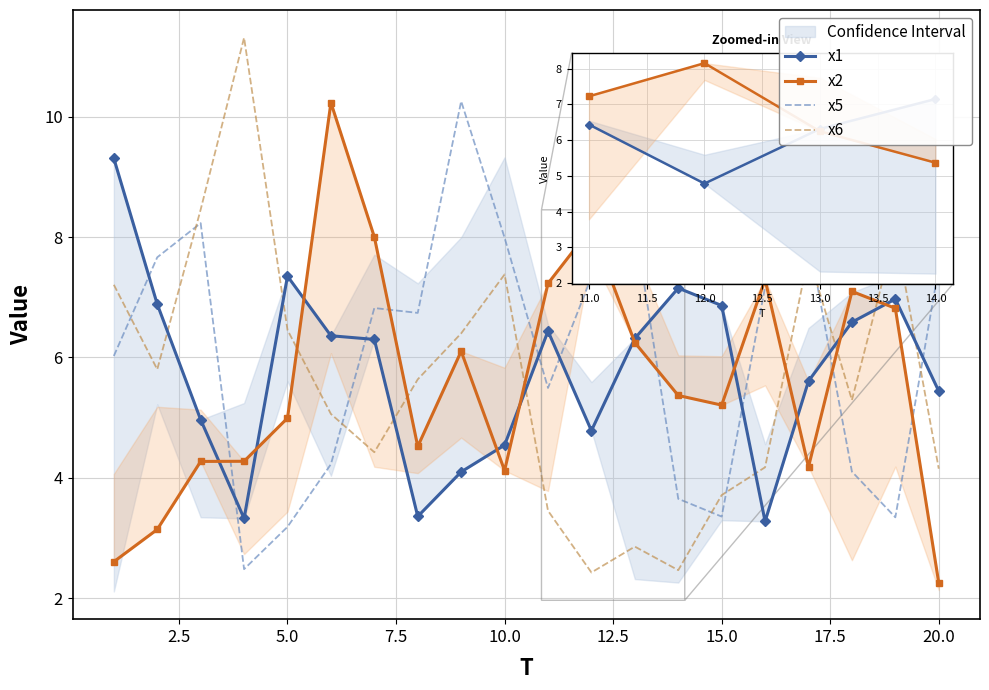

What is the total value across all series at 16?

25.5